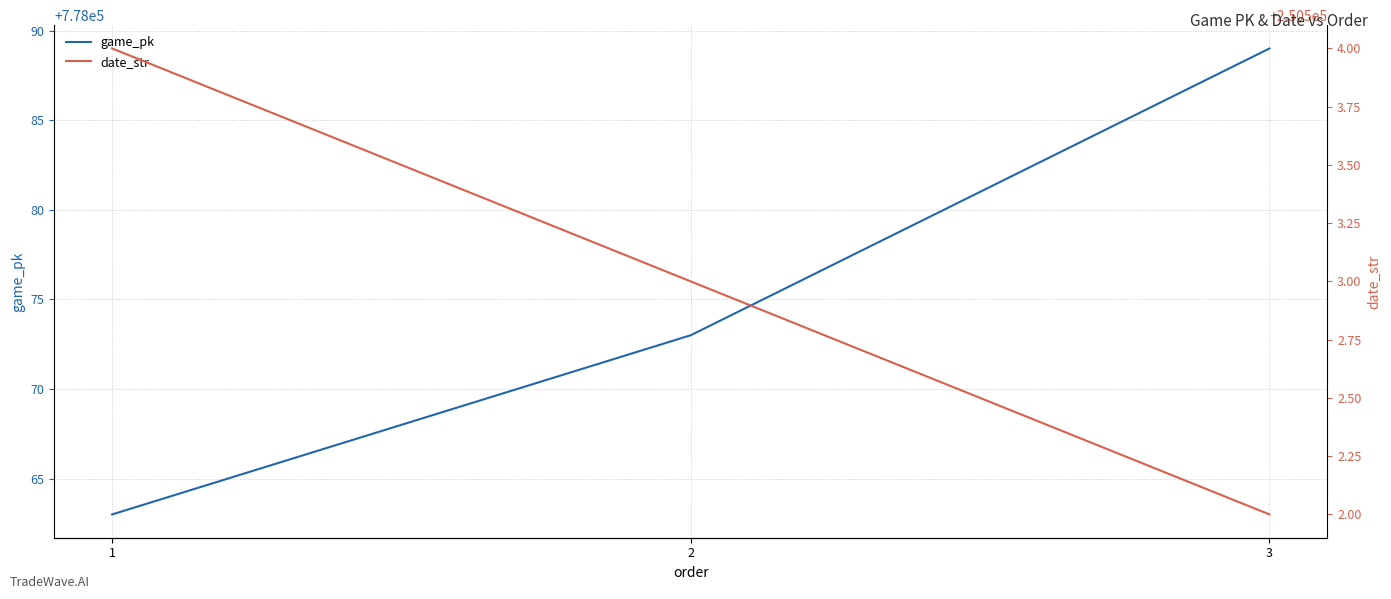

What is the average value of the game_pk series?

778075